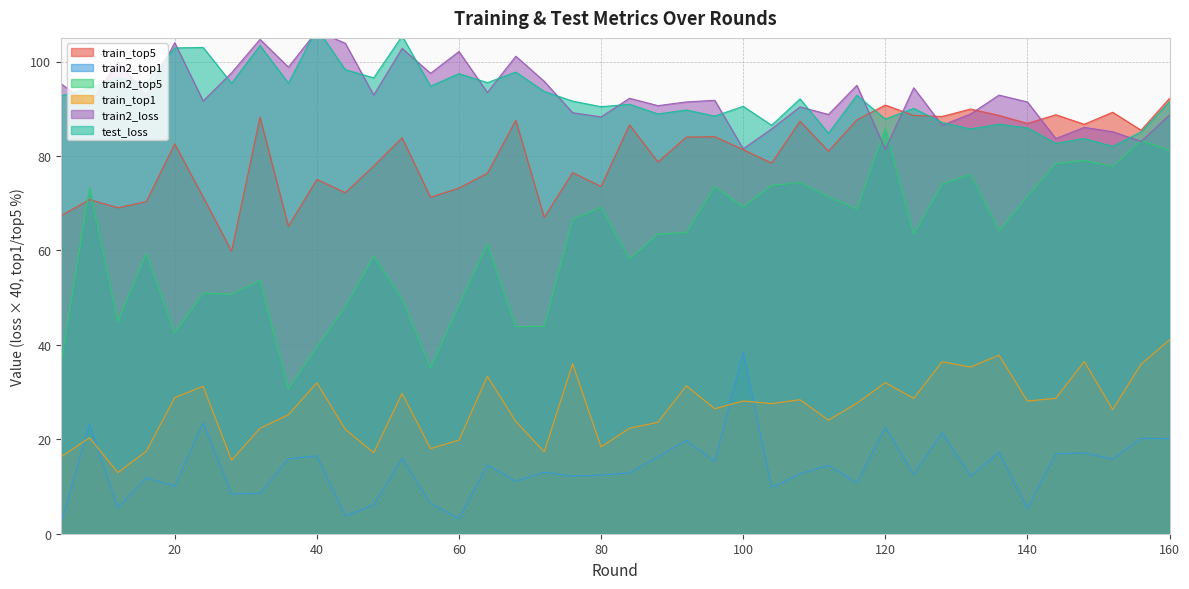

Where is the first local minimum for train_top1?

12